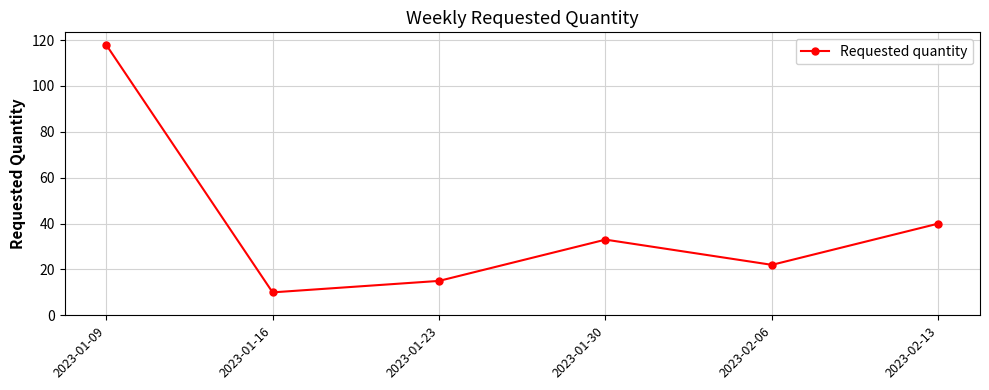

At which category does the chart reach its peak across all series?

2023-01-09